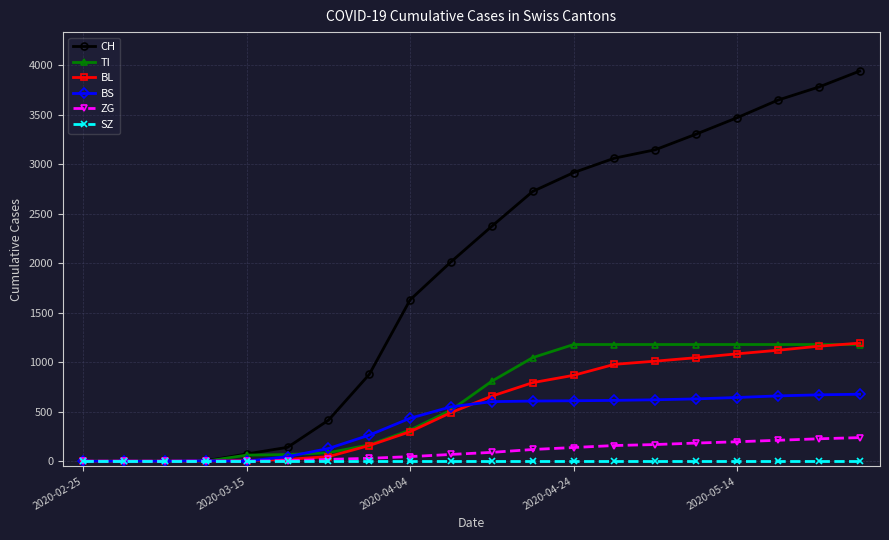

What is the value of the BL point at the 19th from the left?

1161